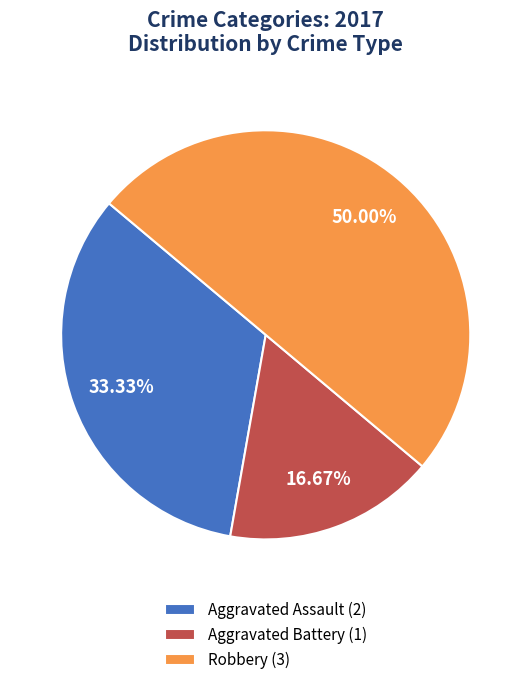

How many slices are in this pie chart?

3